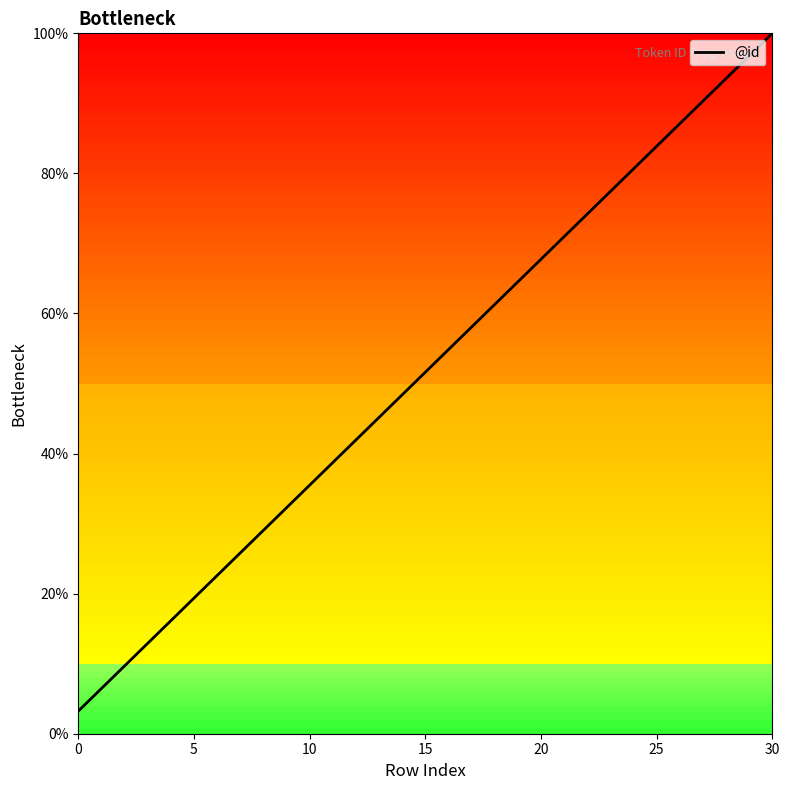

What is the greatest value displayed?

100.0